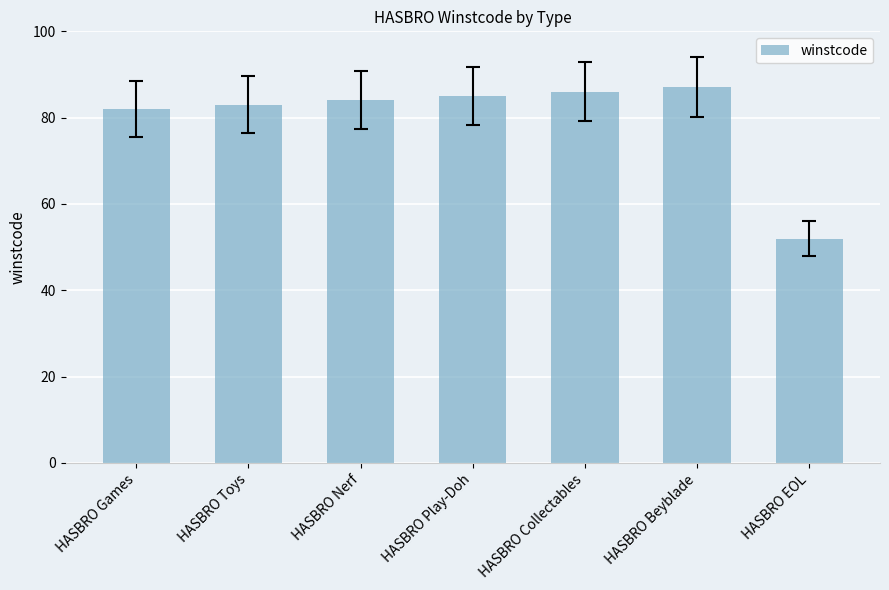

What is the average value?

80